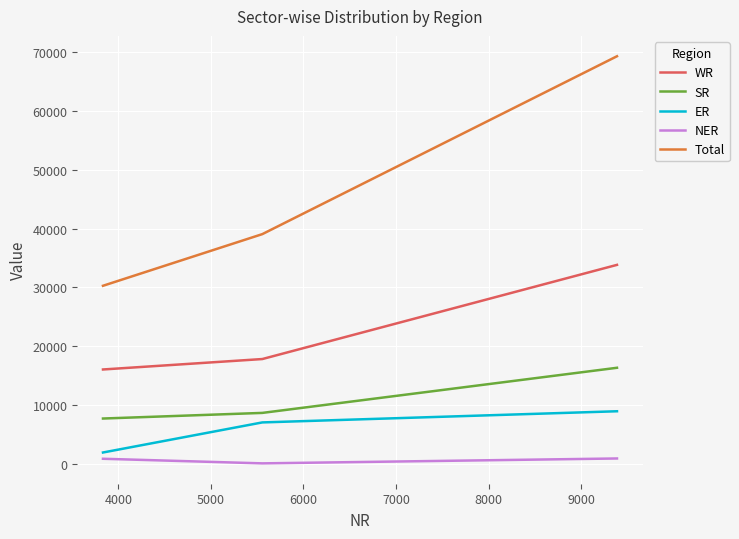

Which series has the largest total across all categories?

Total